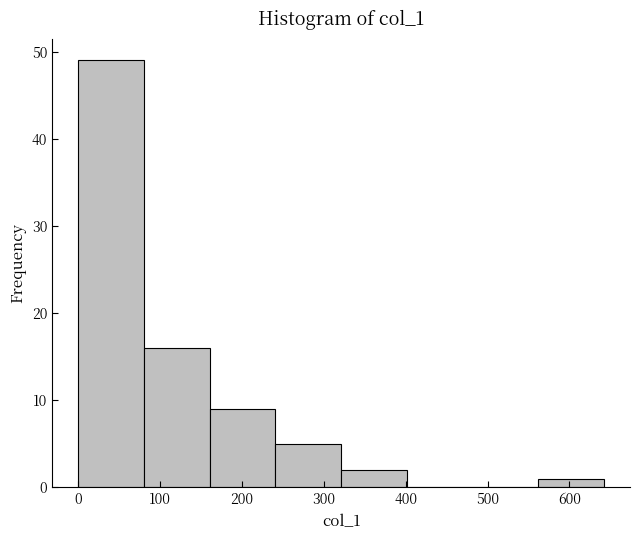

Over which range of the x-axis is the bar tallest?

0 to 80